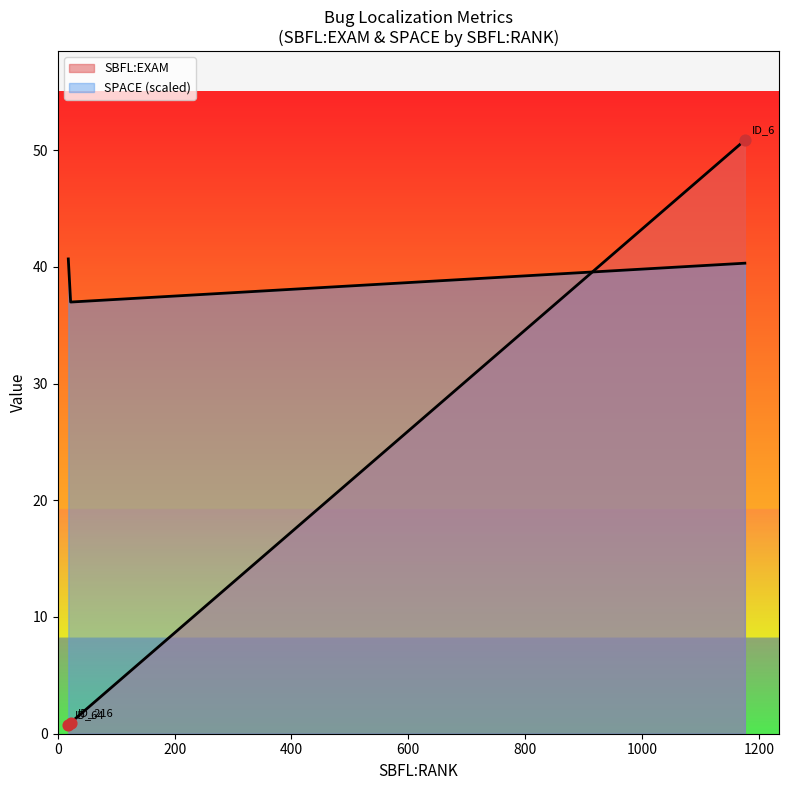

What is the change in value from ID_216 to ID_6?

+50.1